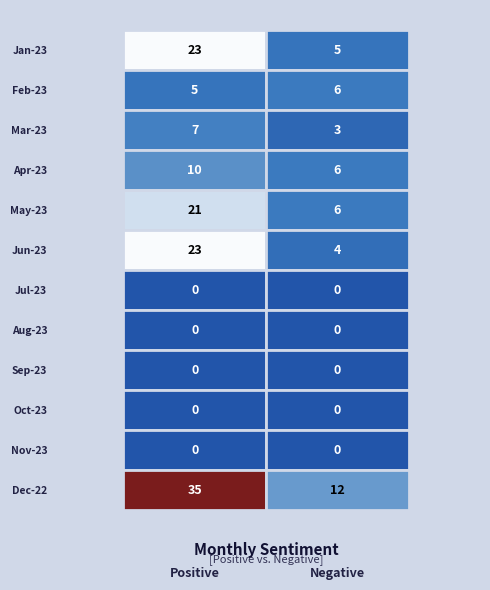

True or false: Aug-23 has a value of 0 at Jan-23.

True